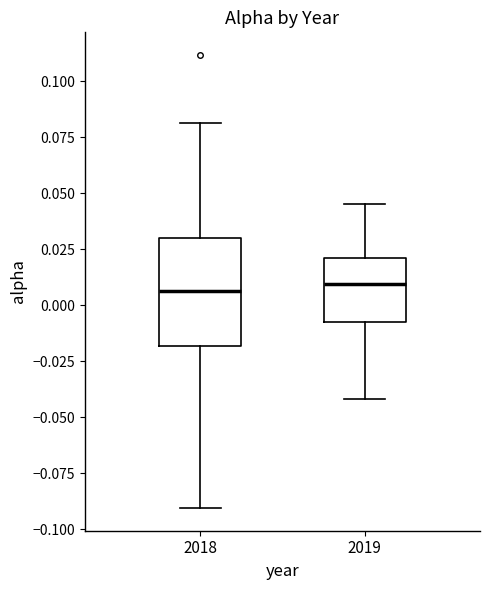

Reading left to right, transcribe this box plot: for each box, give where its median line is, the range the box spans, and where its two whiskers end, as read against the y-axis. The values are not printed on the chart, so give them approximately, as read against the axis.

2018: median 0.005, box -0.020 to 0.030, whiskers -0.090 to 0.080
2019: median 0.010, box -0.005 to 0.020, whiskers -0.040 to 0.045